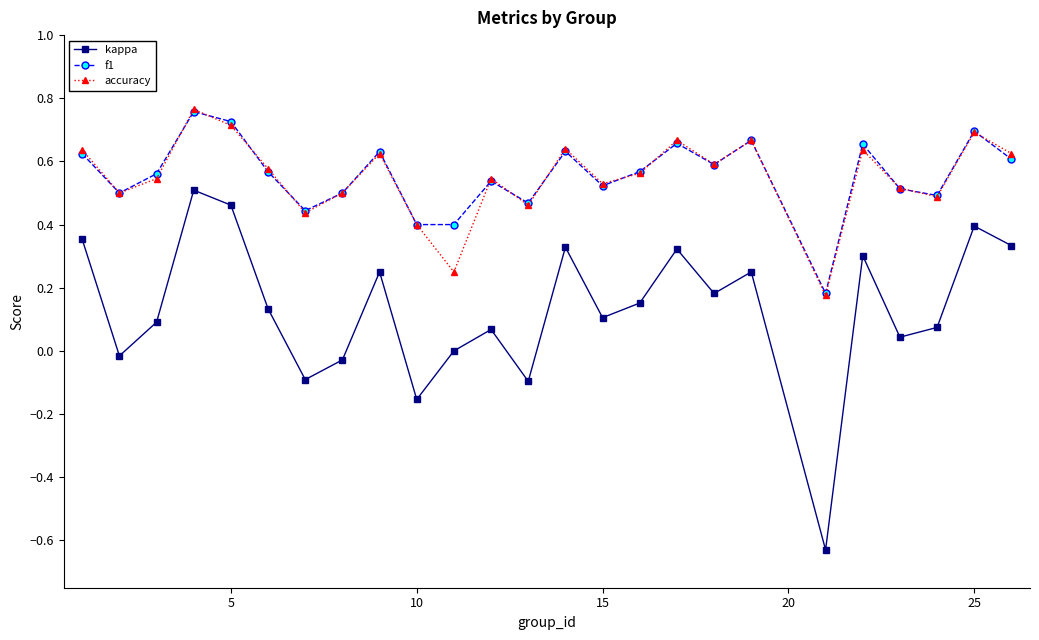

In accuracy, how many points are higher than both neighbors (excluding endpoints)?

8